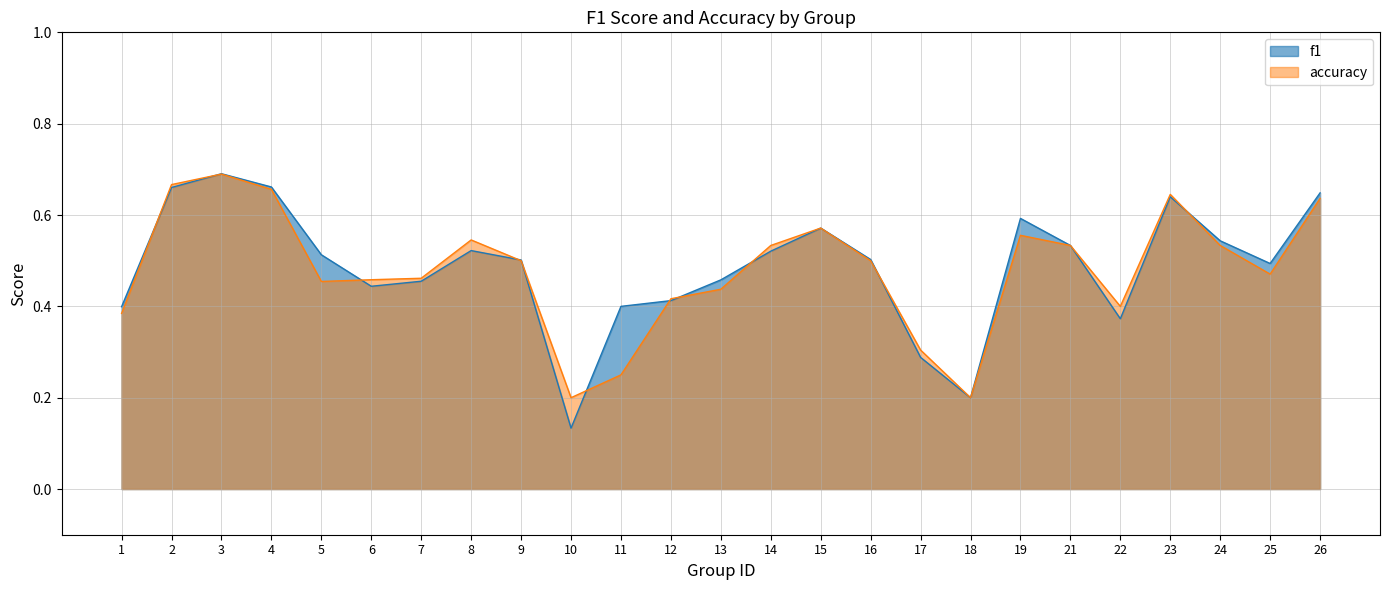

Which has a higher value, 26 or 1?

26